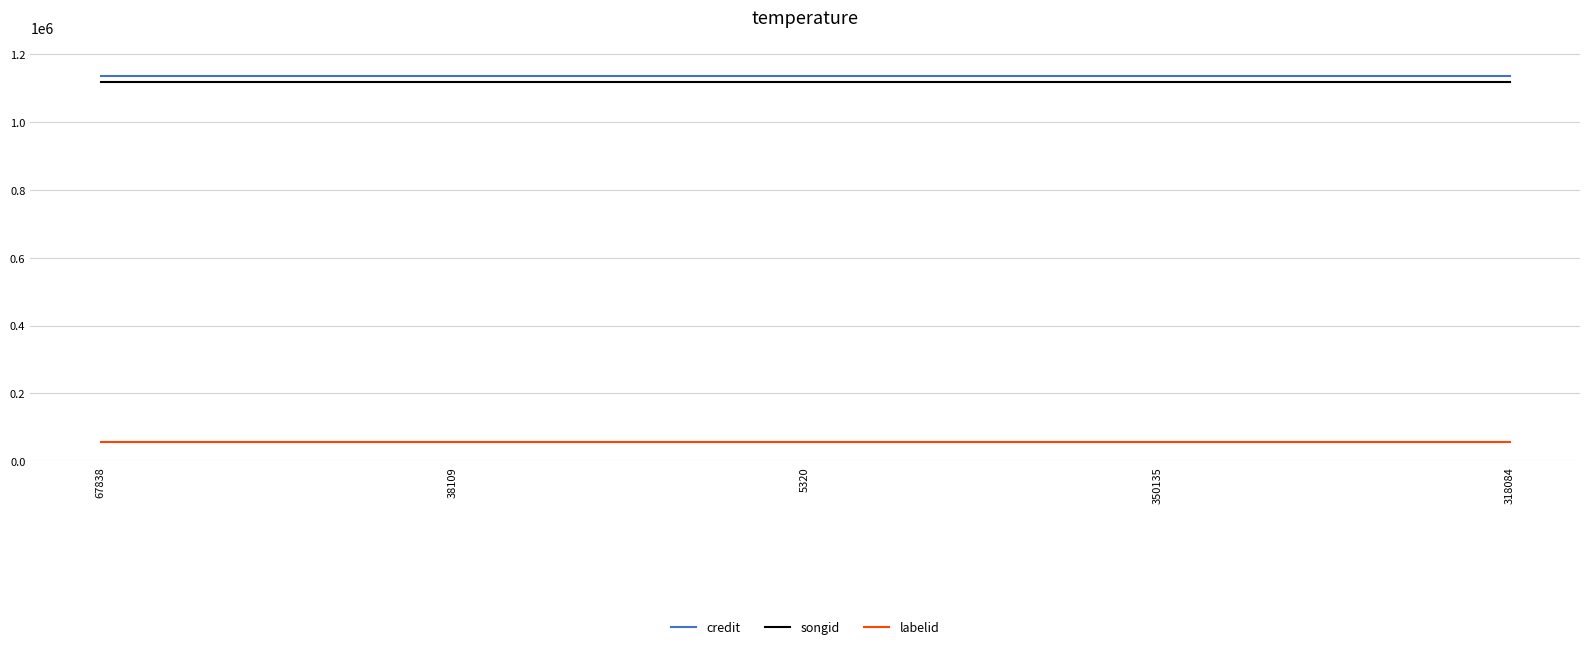

At how many categories does at least one series exceed 868233?

5